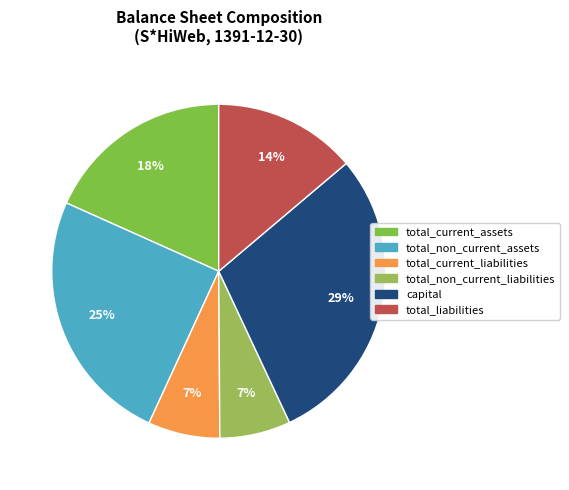

What is the change in value from total_current_liabilities to capital?

+380806